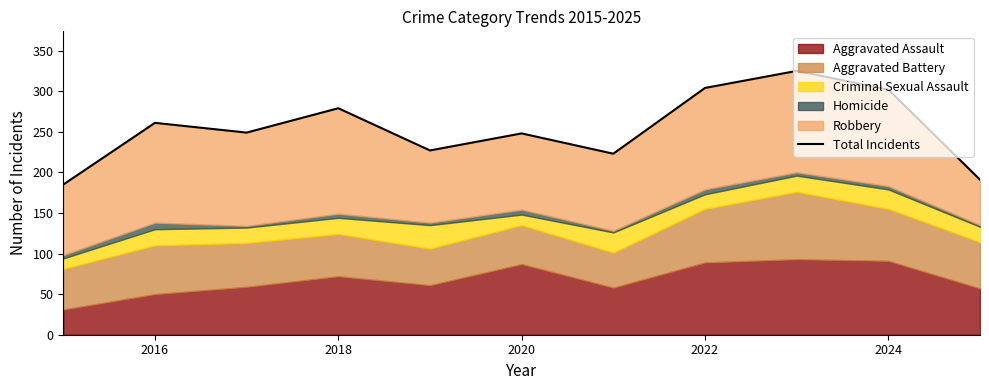

Reading right to left, transcribe all the data shown in this chart.

191	302	325	304	223	248	227	279	249	261	185